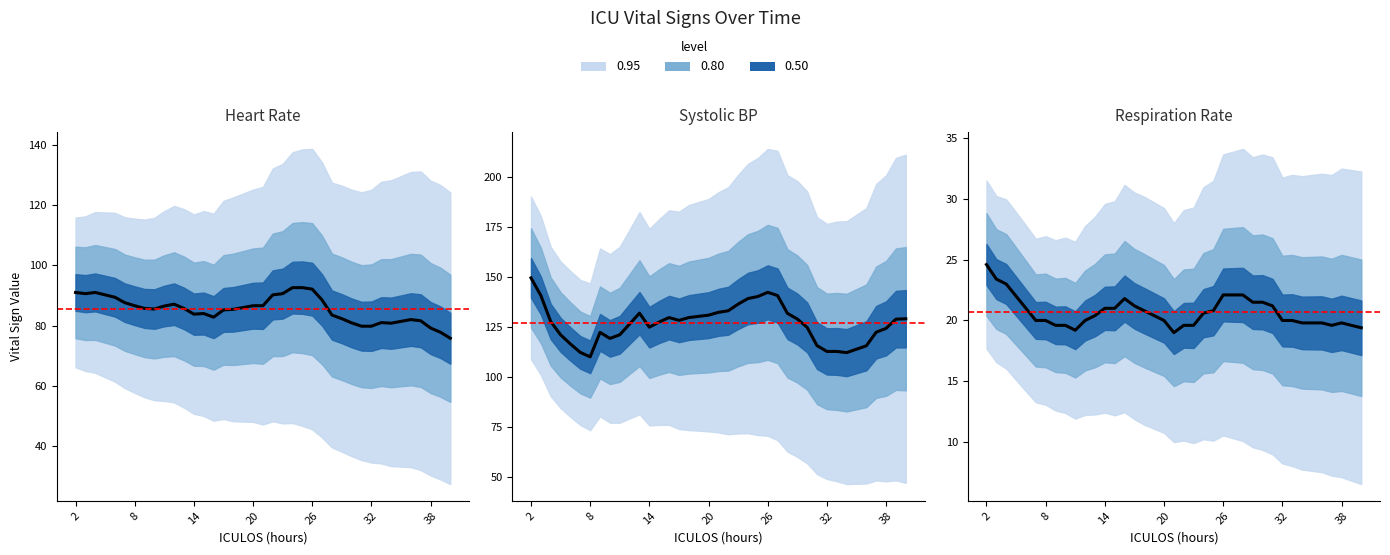

Reading right to left, transcribe all the data shown in this chart.

Heart Rate: 75.8	77.8	79.2	81.6	82.0	80.8	81.0	79.8	79.8	80.9	82.3	83.5	88.5	92.1	92.6	92.6	90.6	90.2	86.6	86.6	85.4	85.2	82.8	84.0	83.8	85.7	87.1	86.5	85.5	85.7	86.6	87.6	89.4	90.2	91.0	90.6	91.0
Systolic BP: 129.0	128.8	124.2	122.3	115.5	112.1	112.7	112.7	115.6	124.7	128.9	131.7	140.6	142.2	140.1	139.1	136.3	133.0	132.2	130.8	129.6	128.2	129.6	127.4	124.8	131.8	126.4	121.0	119.2	122.2	110.0	112.2	116.4	121.0	127.6	140.6	149.4
Respiration Rate: 19.4	19.6	19.8	19.6	19.8	19.8	20.0	20.0	21.2	21.5	21.5	22.1	22.1	22.1	20.8	20.6	19.6	19.6	19.0	20.0	20.8	21.2	21.8	21.0	21.0	20.4	20.0	19.2	19.6	19.6	20.0	20.0	21.0	22.0	23.0	23.4	24.6